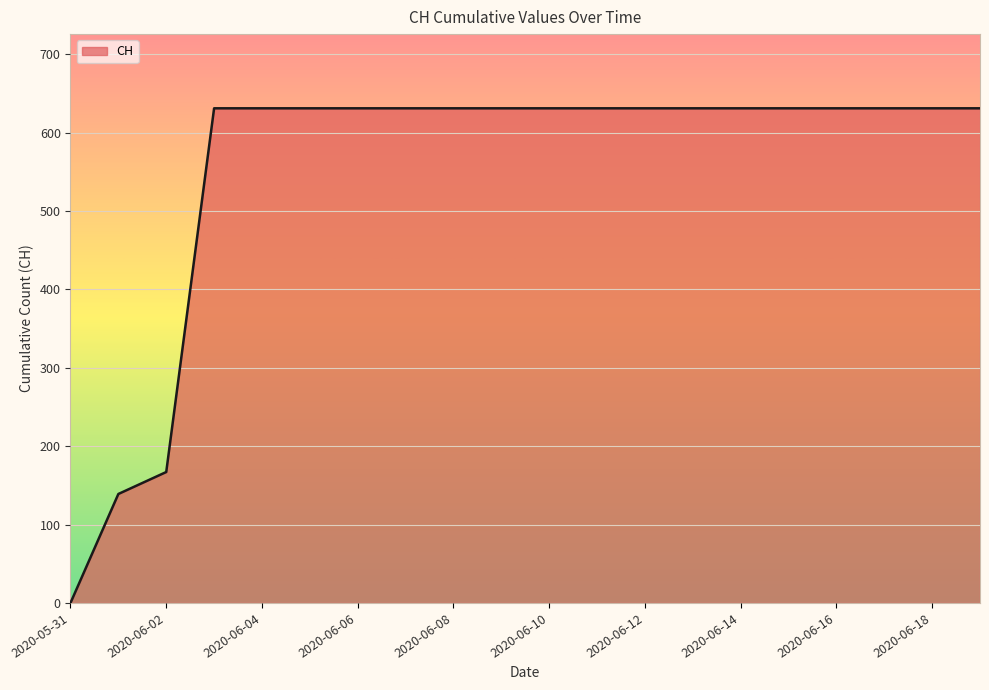

What is the difference between the second highest and minimum values?

631